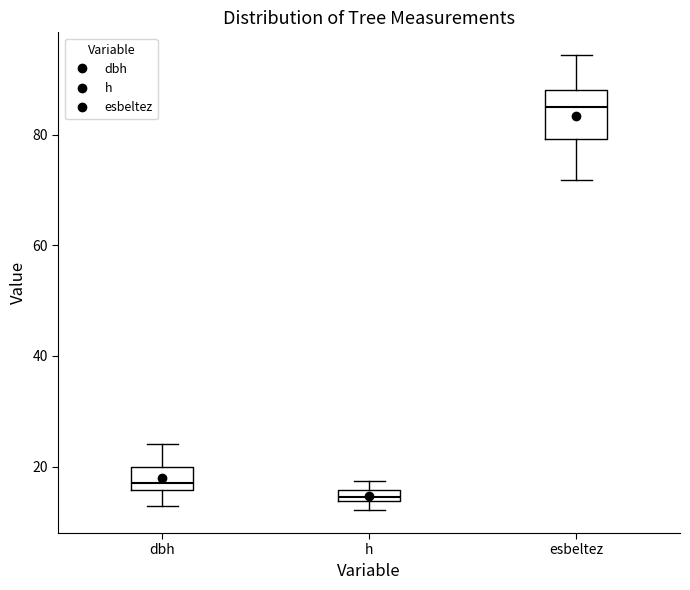

Comparing the boxes themselves (not the whiskers), which one is the tallest?

esbeltez